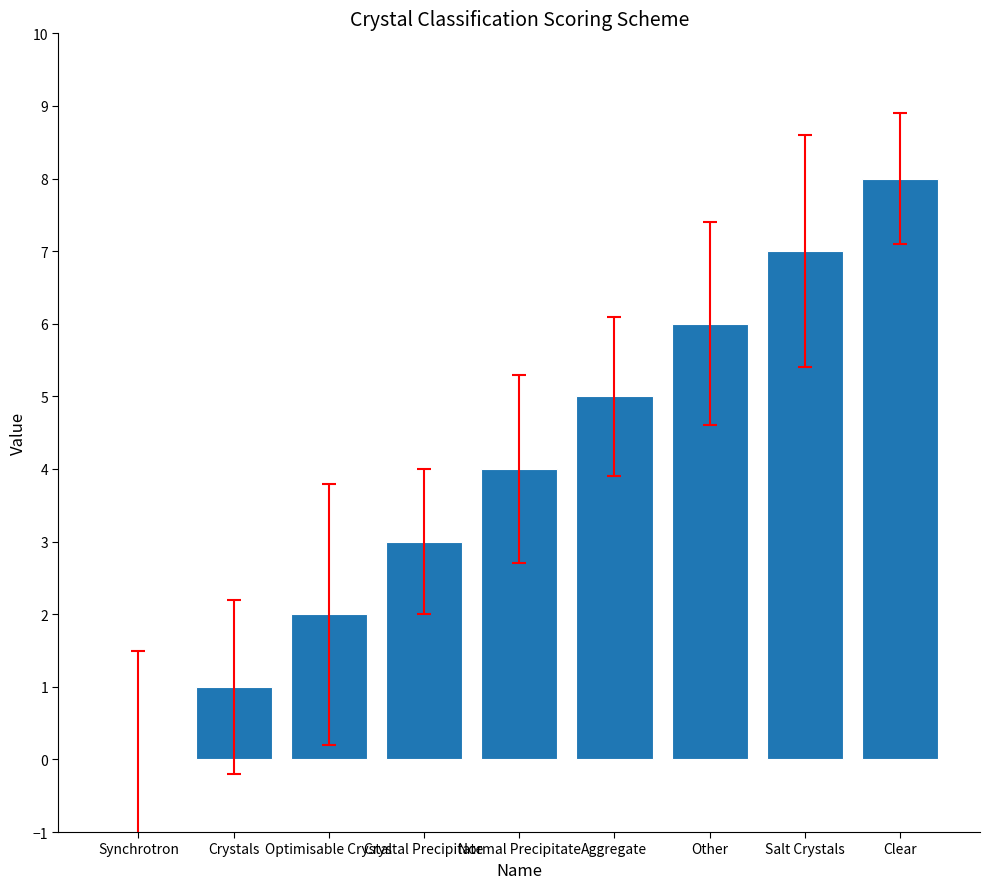

What is the change in value from Crystal Precipitate to Other?

+3